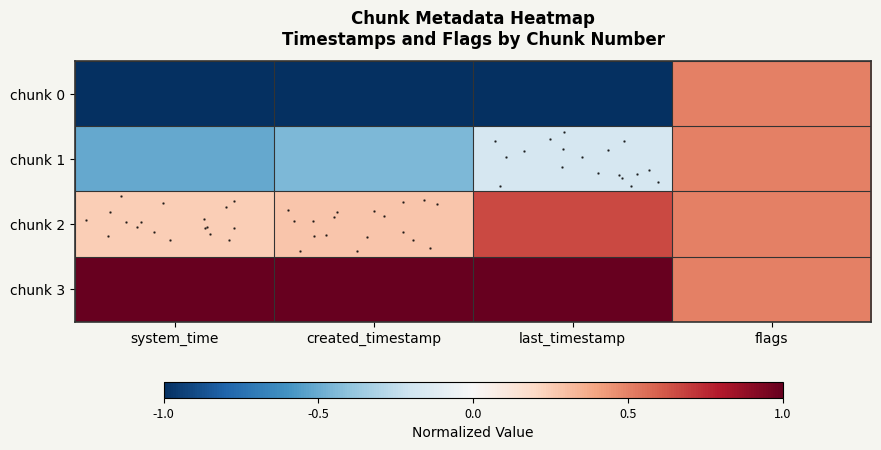

What is the lowest value of the chunk 0 series?

-1.0